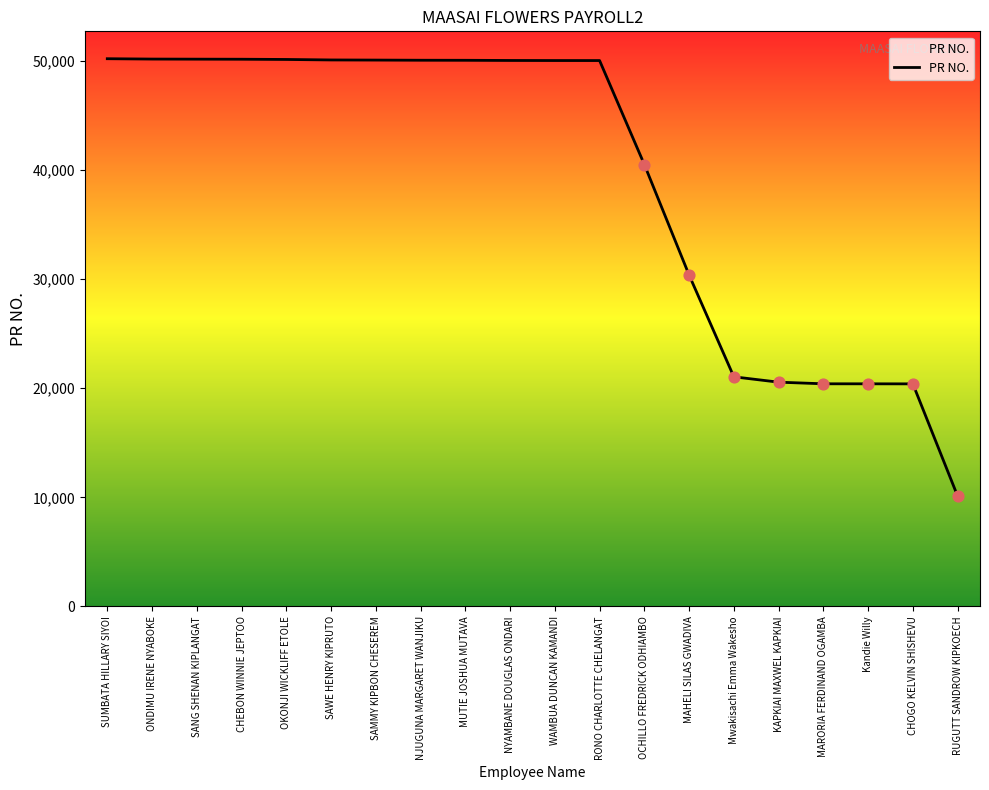

Approximately how many times larger is the value at SUMBATA HILLARY SIYOI compared to MUTIE JOSHUA MUTAVA?

1.0